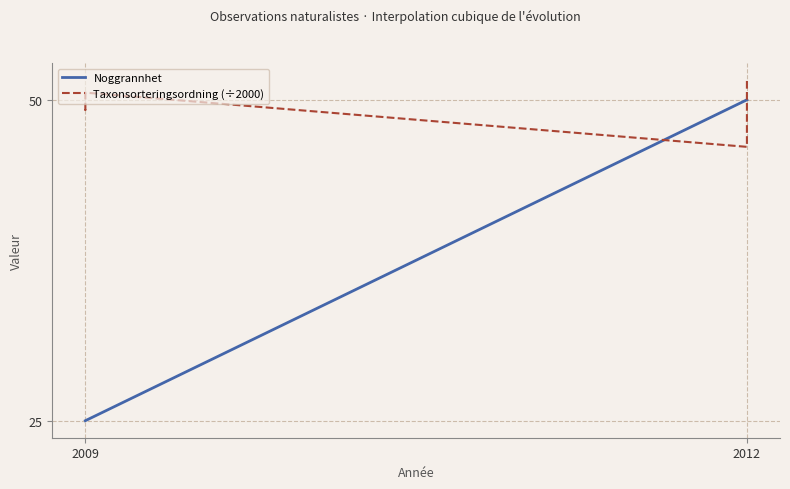

Which series has the largest range (max minus min)?

Noggrannhet